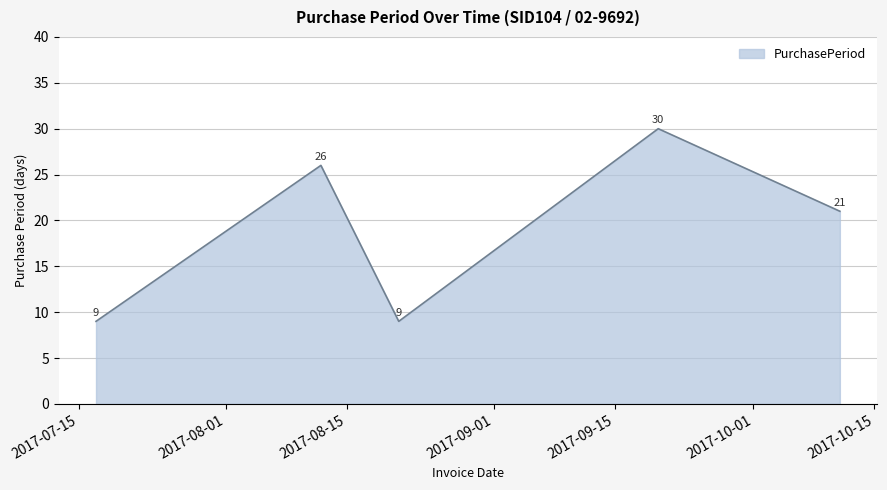

What is the difference between the maximum and second lowest values?

21